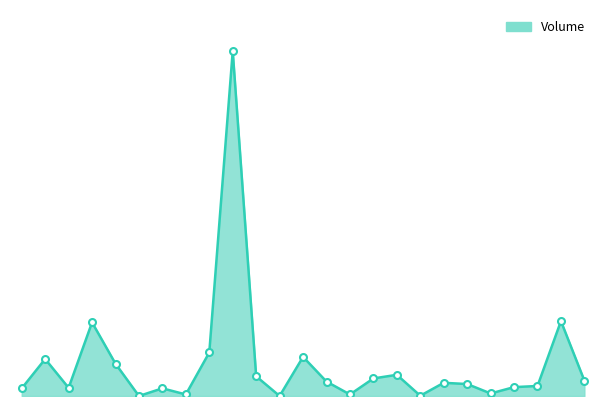

Rank the categories by value from lowest to highest.

05:00, 06:30, 08:00, 07:15, 05:30, 08:45, 03:45, 05:15, 04:15, 09:00, 09:15, 08:30, 08:15, 07:00, 09:45, 07:30, 06:15, 07:45, 04:45, 04:00, 06:45, 05:45, 04:30, 09:30, 06:00